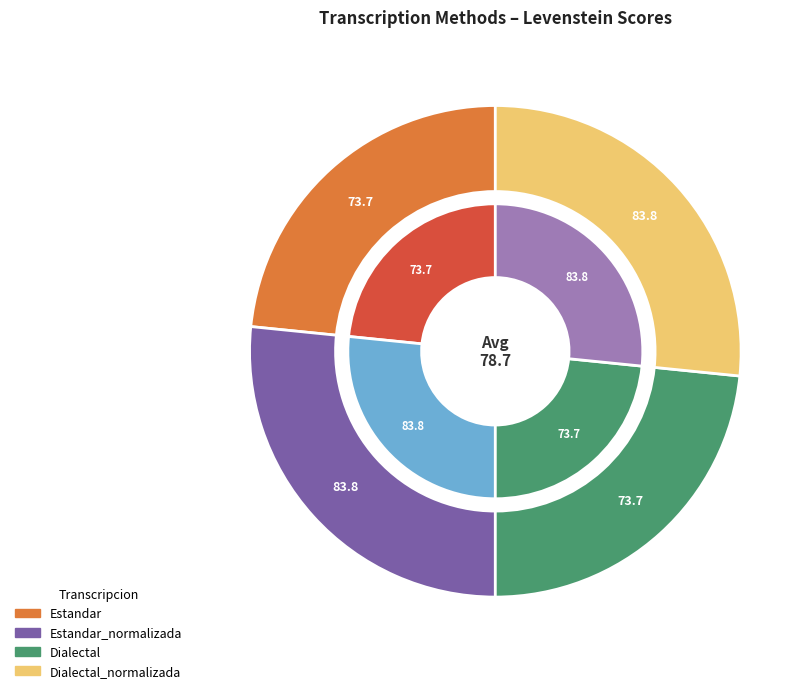

Does Estandar represent more than half of the total?

No